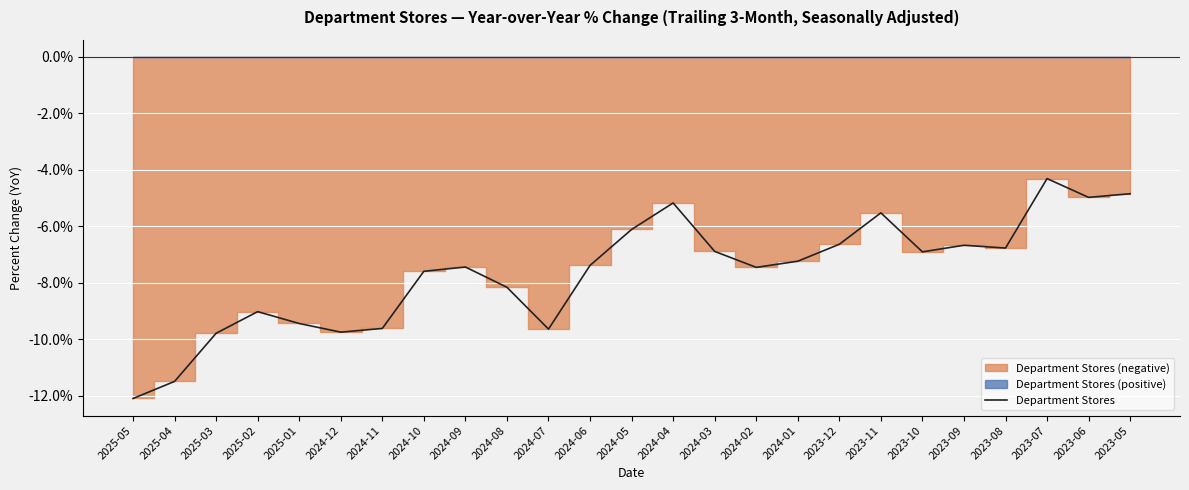

Rank the categories by value from highest to lowest.

2023-07, 2023-05, 2023-06, 2024-04, 2023-11, 2024-05, 2023-12, 2023-09, 2023-08, 2024-03, 2023-10, 2024-01, 2024-06, 2024-09, 2024-02, 2024-10, 2024-08, 2025-02, 2025-01, 2024-11, 2024-07, 2024-12, 2025-03, 2025-04, 2025-05